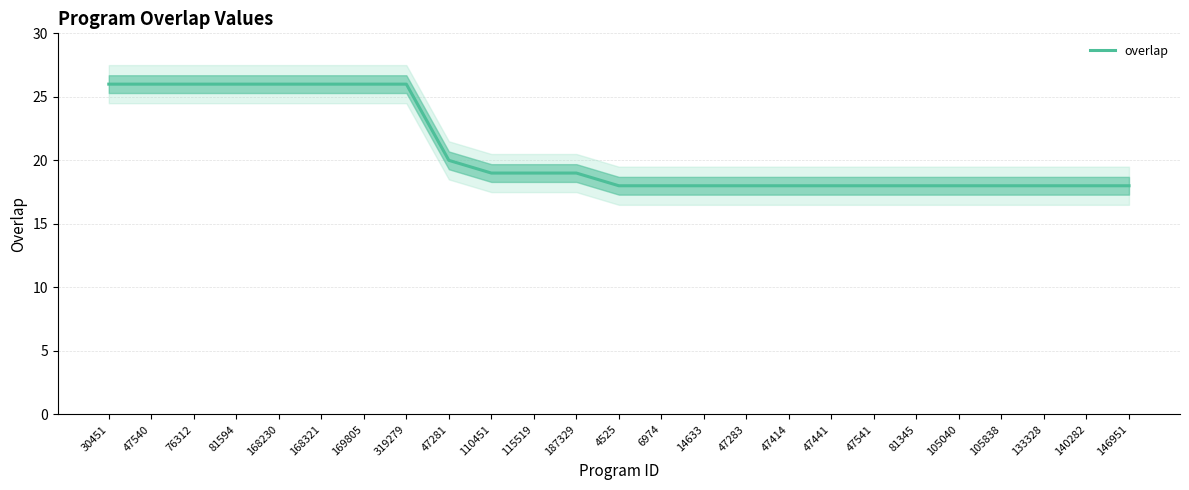

What is the label of the 16th point from the right?

110451